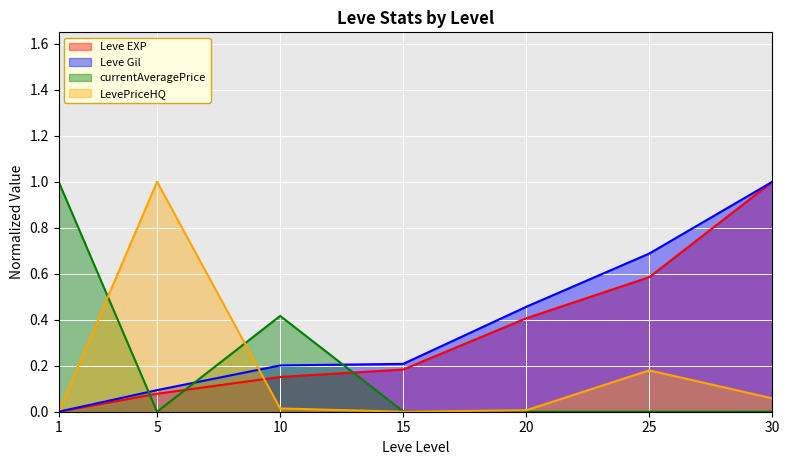

List the series in order of their peak value, lowest first.

Leve EXP, Leve Gil, currentAveragePrice, LevePriceHQ